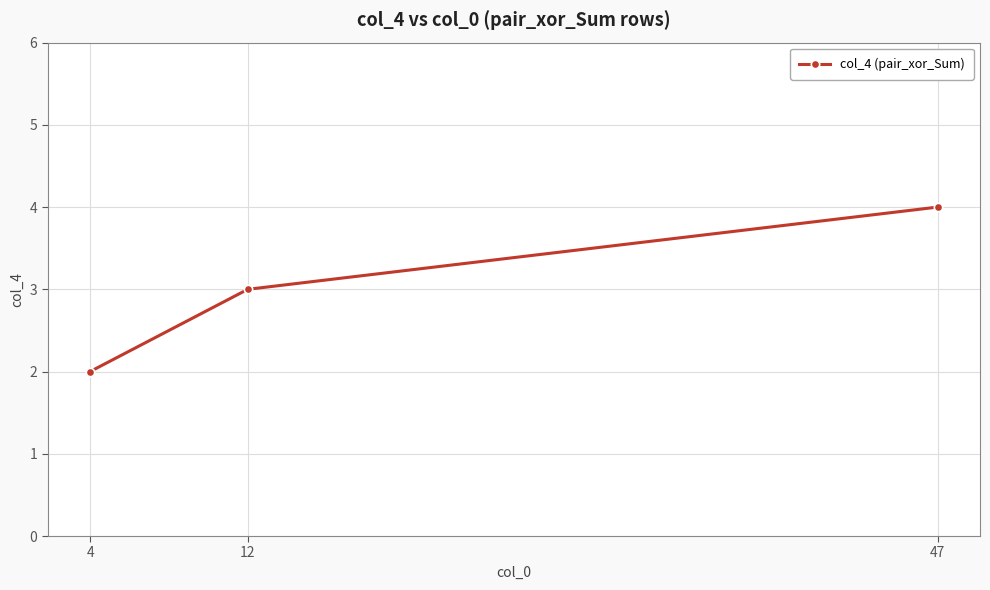

What is the maximum value shown in the chart?

4